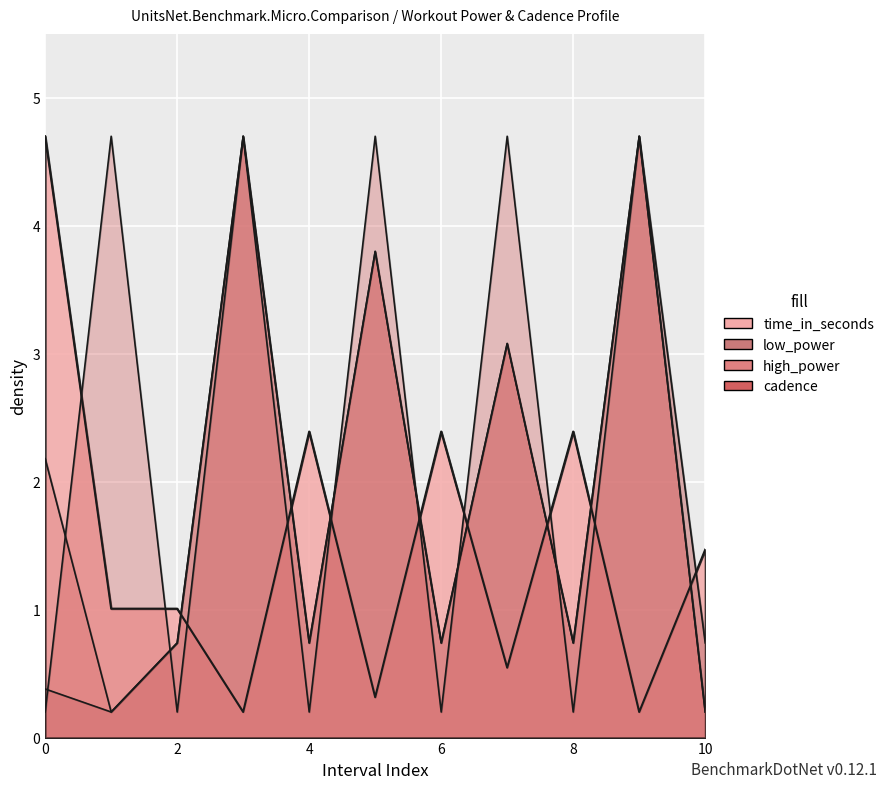

What is the difference between the cadence values at 3 and 0?

4.5